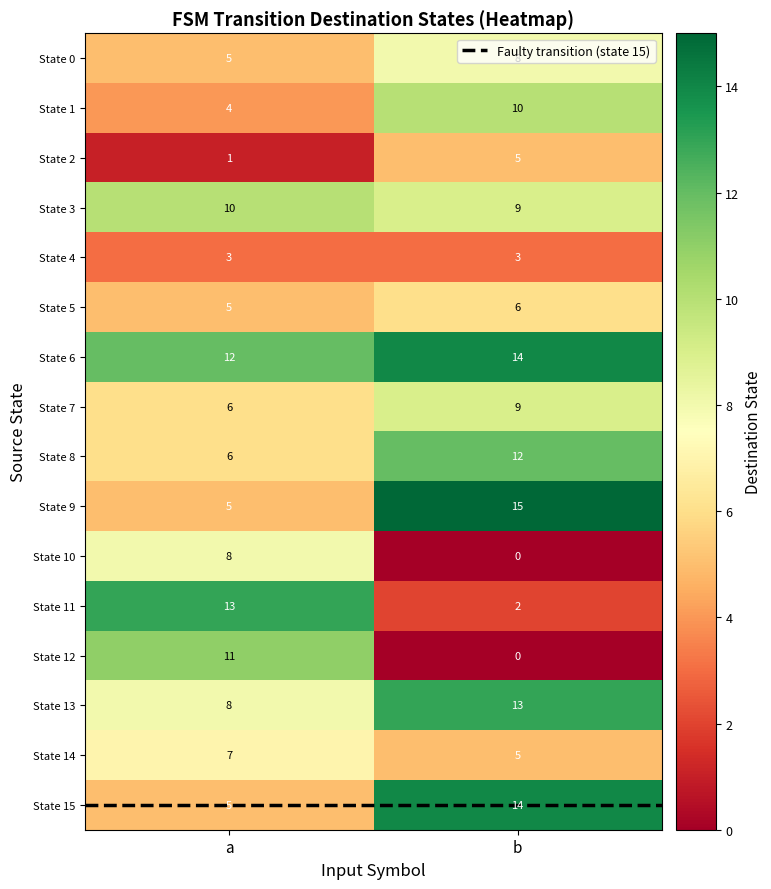

At which category is the sum across all series the highest?

b